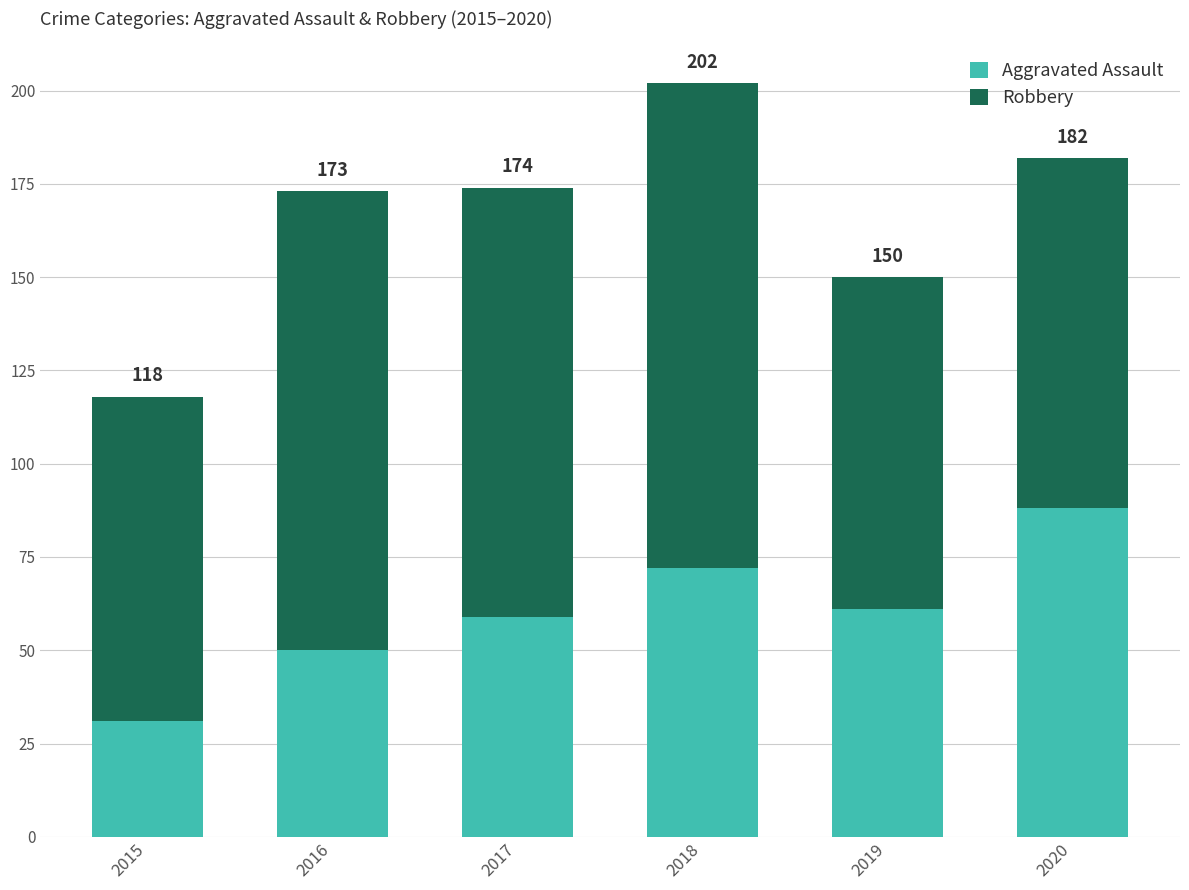

What is the difference between the maximum and minimum values in the Aggravated Assault series?

57